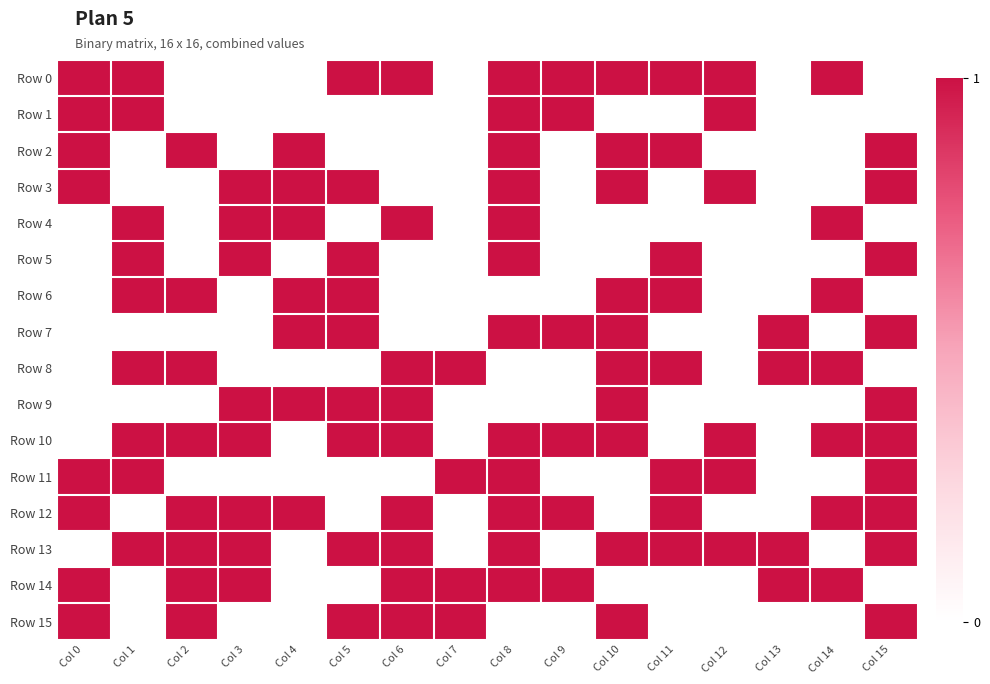

Reading left to right, extract all data points from this chart.

Row 0: Col 0=1	Col 1=1	Col 2=0	Col 3=0	Col 4=0	Col 5=1	Col 6=1	Col 7=0	Col 8=1	Col 9=1	Col 10=1	Col 11=1	Col 12=1	Col 13=0	Col 14=1	Col 15=0
Row 1: Col 0=1	Col 1=1	Col 2=0	Col 3=0	Col 4=0	Col 5=0	Col 6=0	Col 7=0	Col 8=1	Col 9=1	Col 10=0	Col 11=0	Col 12=1	Col 13=0	Col 14=0	Col 15=0
Row 2: Col 0=1	Col 1=0	Col 2=1	Col 3=0	Col 4=1	Col 5=0	Col 6=0	Col 7=0	Col 8=1	Col 9=0	Col 10=1	Col 11=1	Col 12=0	Col 13=0	Col 14=0	Col 15=1
Row 3: Col 0=1	Col 1=0	Col 2=0	Col 3=1	Col 4=1	Col 5=1	Col 6=0	Col 7=0	Col 8=1	Col 9=0	Col 10=1	Col 11=0	Col 12=1	Col 13=0	Col 14=0	Col 15=1
Row 4: Col 0=0	Col 1=1	Col 2=0	Col 3=1	Col 4=1	Col 5=0	Col 6=1	Col 7=0	Col 8=1	Col 9=0	Col 10=0	Col 11=0	Col 12=0	Col 13=0	Col 14=1	Col 15=0
Row 5: Col 0=0	Col 1=1	Col 2=0	Col 3=1	Col 4=0	Col 5=1	Col 6=0	Col 7=0	Col 8=1	Col 9=0	Col 10=0	Col 11=1	Col 12=0	Col 13=0	Col 14=0	Col 15=1
Row 6: Col 0=0	Col 1=1	Col 2=1	Col 3=0	Col 4=1	Col 5=1	Col 6=0	Col 7=0	Col 8=0	Col 9=0	Col 10=1	Col 11=1	Col 12=0	Col 13=0	Col 14=1	Col 15=0
Row 7: Col 0=0	Col 1=0	Col 2=0	Col 3=0	Col 4=1	Col 5=1	Col 6=0	Col 7=0	Col 8=1	Col 9=1	Col 10=1	Col 11=0	Col 12=0	Col 13=1	Col 14=0	Col 15=1
Row 8: Col 0=0	Col 1=1	Col 2=1	Col 3=0	Col 4=0	Col 5=0	Col 6=1	Col 7=1	Col 8=0	Col 9=0	Col 10=1	Col 11=1	Col 12=0	Col 13=1	Col 14=1	Col 15=0
Row 9: Col 0=0	Col 1=0	Col 2=0	Col 3=1	Col 4=1	Col 5=1	Col 6=1	Col 7=0	Col 8=0	Col 9=0	Col 10=1	Col 11=0	Col 12=0	Col 13=0	Col 14=0	Col 15=1
Row 10: Col 0=0	Col 1=1	Col 2=1	Col 3=1	Col 4=0	Col 5=1	Col 6=1	Col 7=0	Col 8=1	Col 9=1	Col 10=1	Col 11=0	Col 12=1	Col 13=0	Col 14=1	Col 15=1
Row 11: Col 0=1	Col 1=1	Col 2=0	Col 3=0	Col 4=0	Col 5=0	Col 6=0	Col 7=1	Col 8=1	Col 9=0	Col 10=0	Col 11=1	Col 12=1	Col 13=0	Col 14=0	Col 15=1
Row 12: Col 0=1	Col 1=0	Col 2=1	Col 3=1	Col 4=1	Col 5=0	Col 6=1	Col 7=0	Col 8=1	Col 9=1	Col 10=0	Col 11=1	Col 12=0	Col 13=0	Col 14=1	Col 15=1
Row 13: Col 0=0	Col 1=1	Col 2=1	Col 3=1	Col 4=0	Col 5=1	Col 6=1	Col 7=0	Col 8=1	Col 9=0	Col 10=1	Col 11=1	Col 12=1	Col 13=1	Col 14=0	Col 15=1
Row 14: Col 0=1	Col 1=0	Col 2=1	Col 3=1	Col 4=0	Col 5=0	Col 6=1	Col 7=1	Col 8=1	Col 9=1	Col 10=0	Col 11=0	Col 12=0	Col 13=1	Col 14=1	Col 15=0
Row 15: Col 0=1	Col 1=0	Col 2=1	Col 3=0	Col 4=0	Col 5=1	Col 6=1	Col 7=1	Col 8=0	Col 9=0	Col 10=1	Col 11=0	Col 12=0	Col 13=0	Col 14=0	Col 15=1